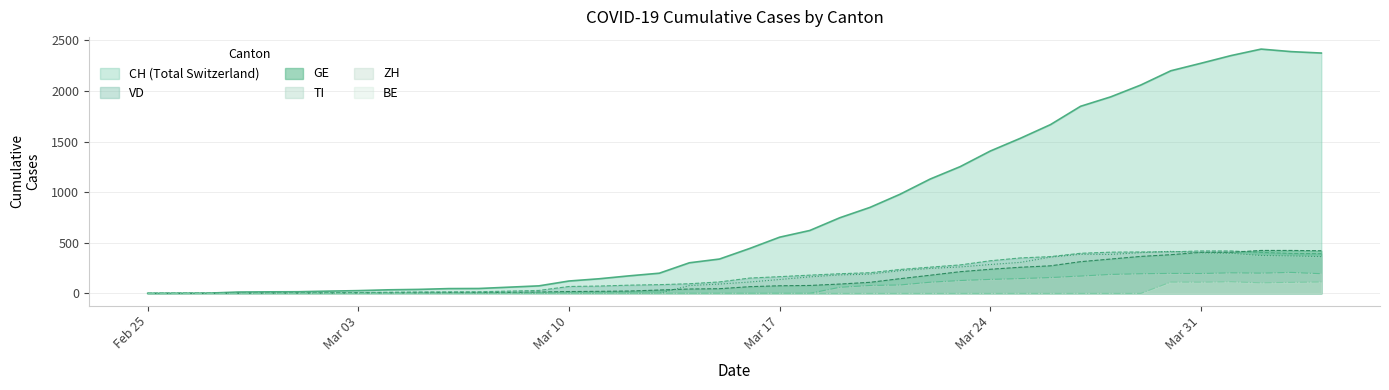

What is the maximum value shown in the chart?

2413